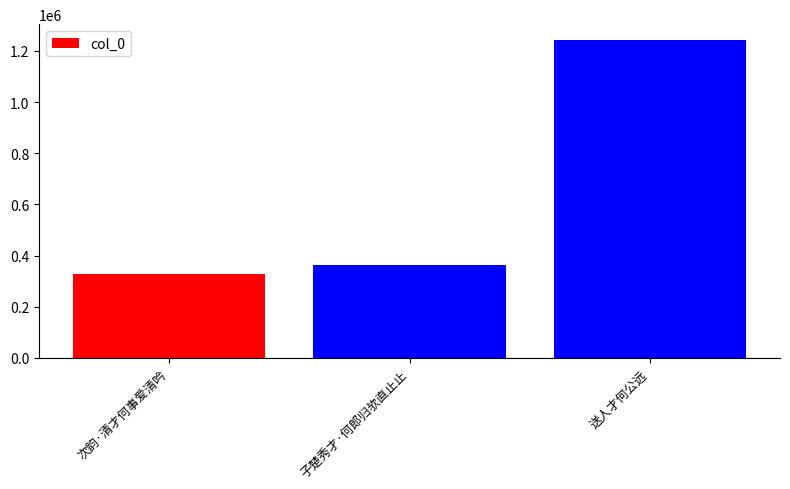

Are the bars horizontal?

No